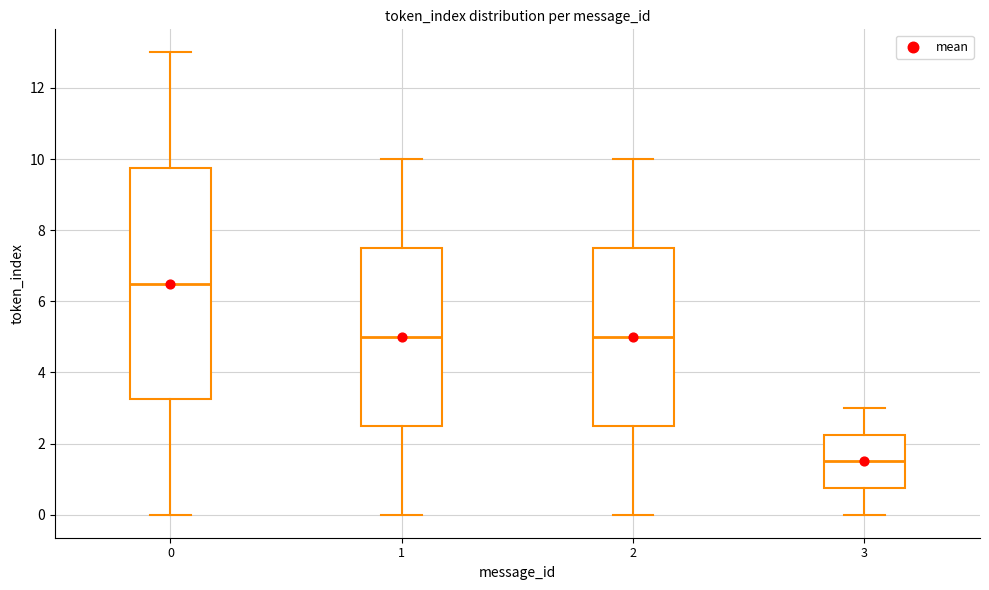

Which box has the highest median line?

0